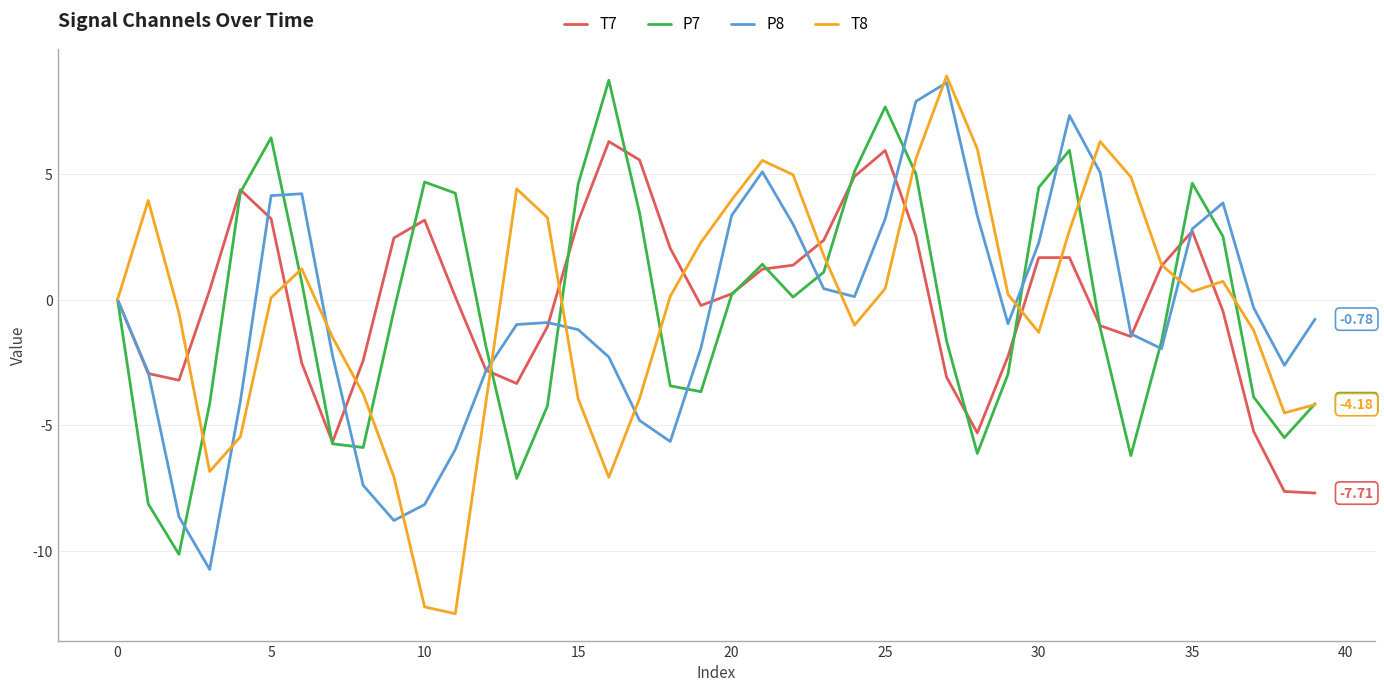

What is the difference between the maximum and minimum values in the P8 series?

19.4